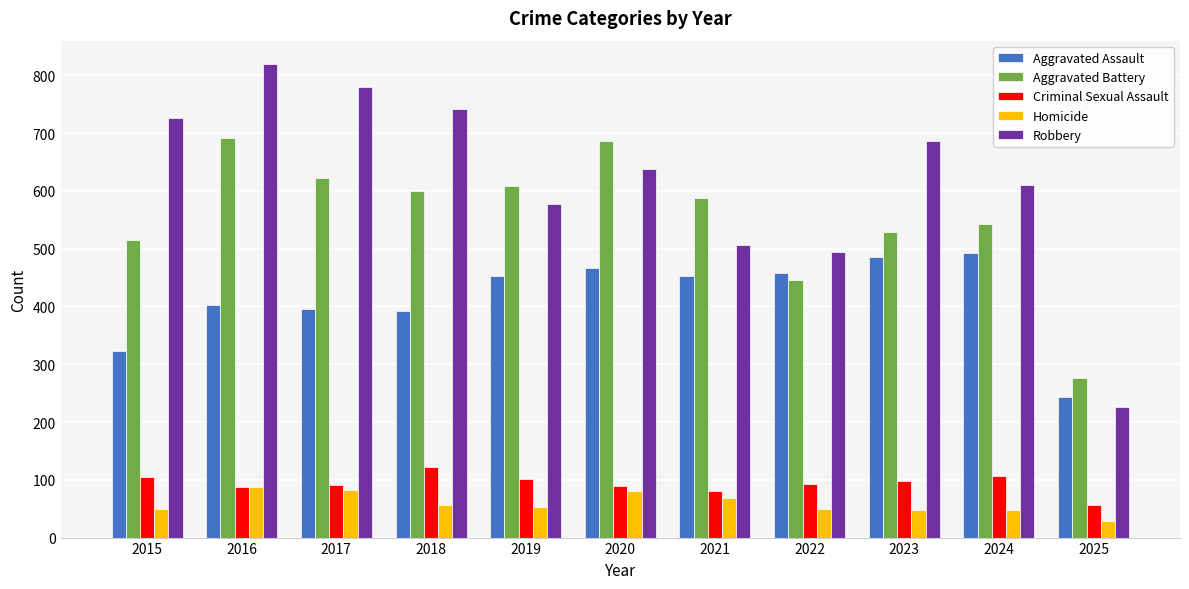

How many categories are shown in the chart?

11